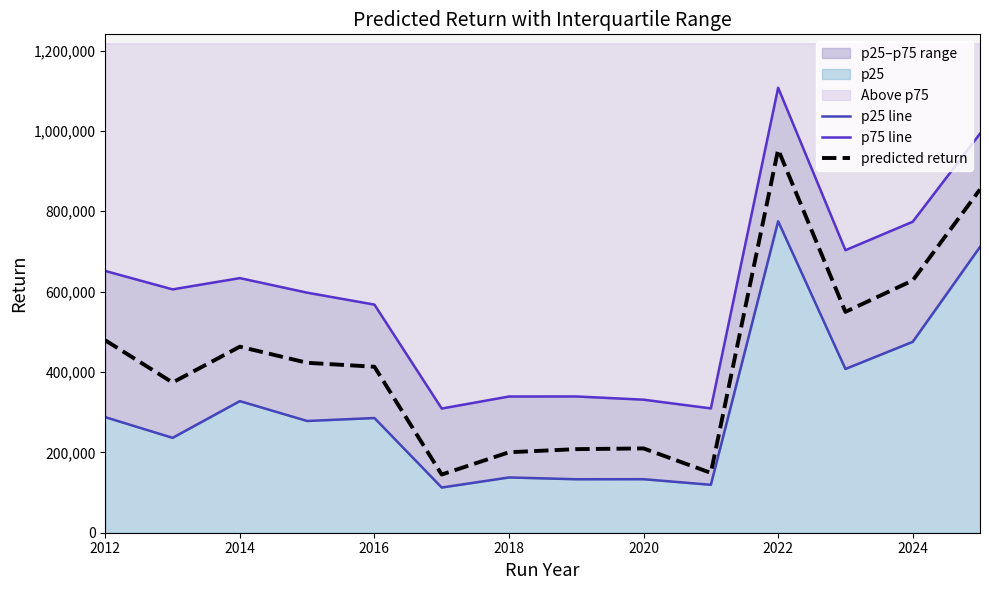

In p75 line, how many points are lower than both neighbors (excluding endpoints)?

4